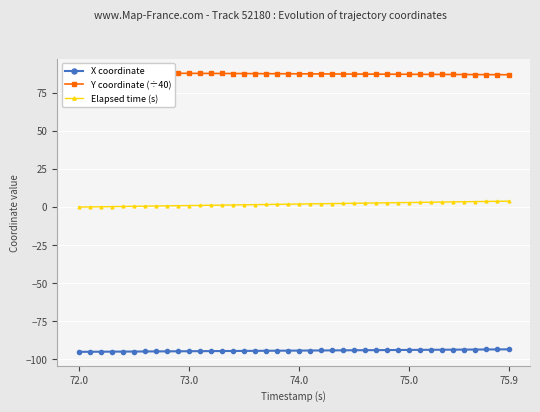

How many values in the Y coordinate (÷40) series are below 87?

5